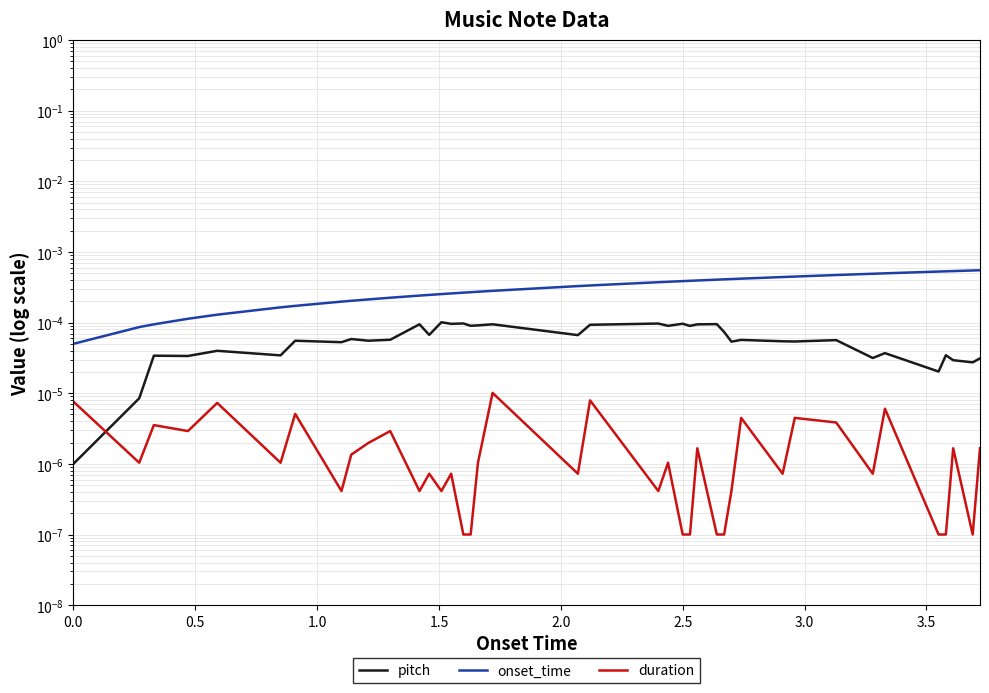

What are all the series names shown in the legend?

pitch, onset_time, duration